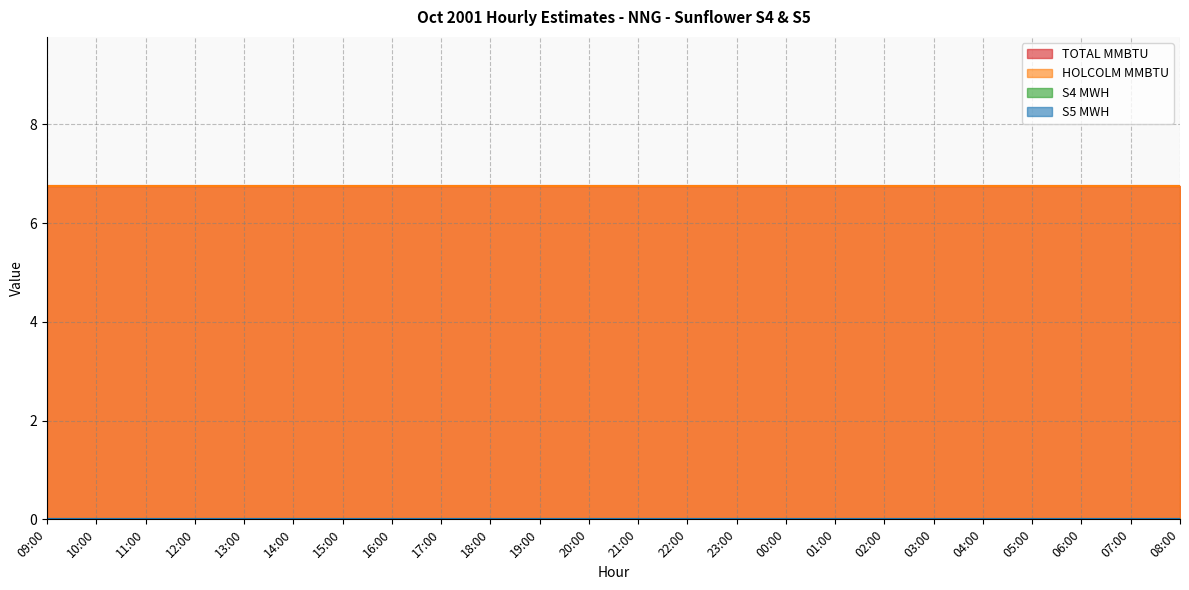

What is the average value of the HOLCOLM MMBTU series?

6.8